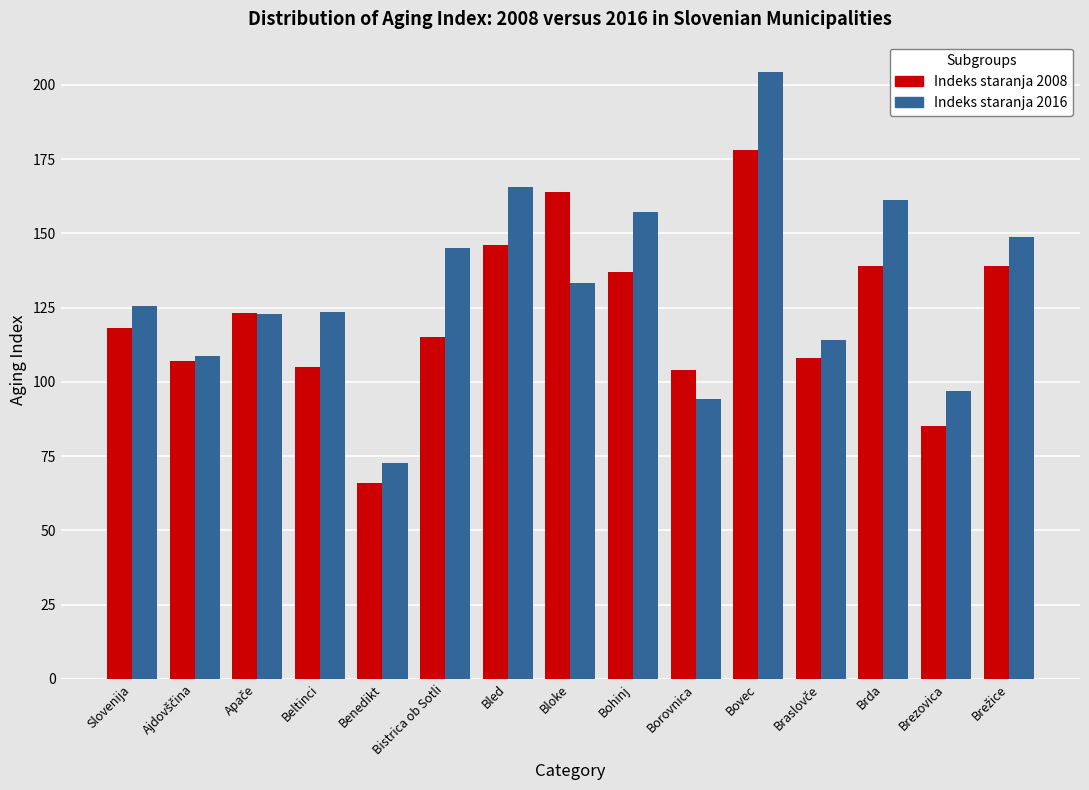

At which category does the chart reach its minimum across all series?

Benedikt